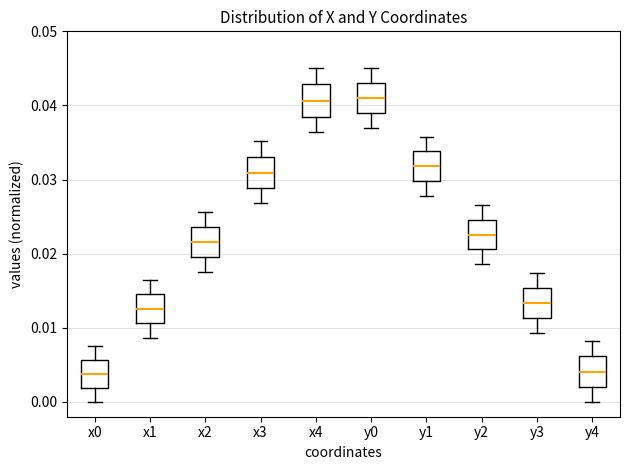

Reading left to right, read every box against the y-axis: the position of its median line, the range the box covers, and the ends of its whiskers. The values are not printed on the chart, so give them approximately, as read against the axis.

x0: median 0.004, box 0.002 to 0.006, whiskers 0.000 to 0.008
x1: median 0.013, box 0.011 to 0.015, whiskers 0.009 to 0.016
x2: median 0.022, box 0.020 to 0.024, whiskers 0.018 to 0.026
x3: median 0.031, box 0.029 to 0.033, whiskers 0.027 to 0.035
x4: median 0.041, box 0.038 to 0.043, whiskers 0.036 to 0.045
y0: median 0.041, box 0.039 to 0.043, whiskers 0.037 to 0.045
y1: median 0.032, box 0.030 to 0.034, whiskers 0.028 to 0.036
y2: median 0.023, box 0.021 to 0.025, whiskers 0.019 to 0.027
y3: median 0.013, box 0.011 to 0.015, whiskers 0.009 to 0.017
y4: median 0.004, box 0.002 to 0.006, whiskers 0.000 to 0.008